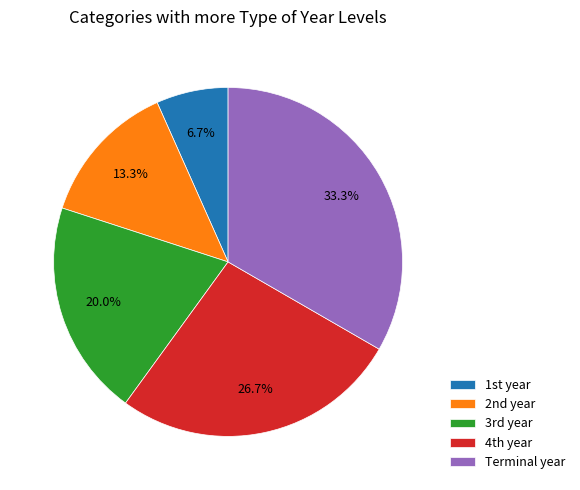

How many slices are in this pie chart?

5